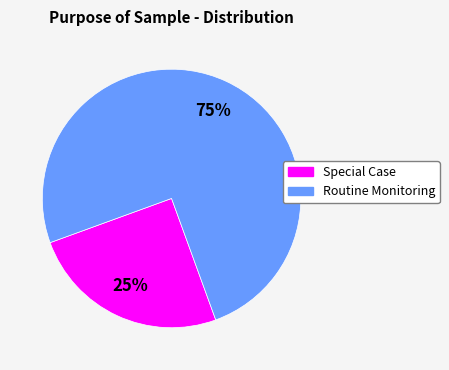

Is there a majority slice in this chart?

Yes